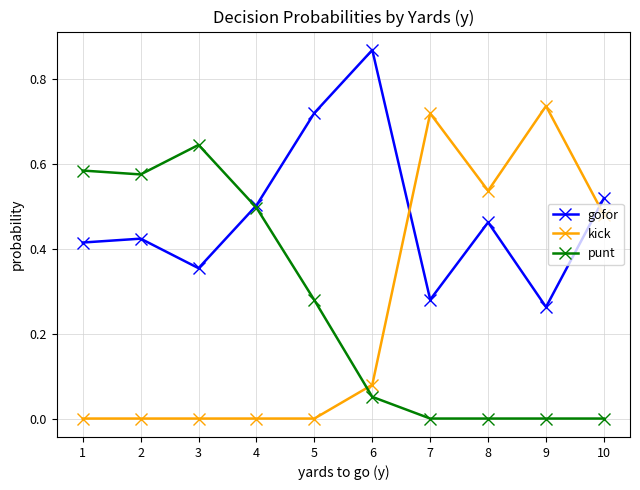

Where is the first local maximum for punt?

3